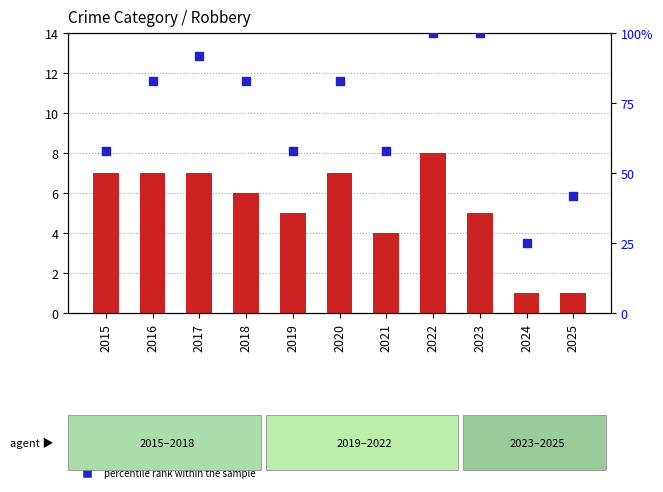

Is the value of percentile rank within the sample at 2019 greater than the value of count at 2025?

Yes